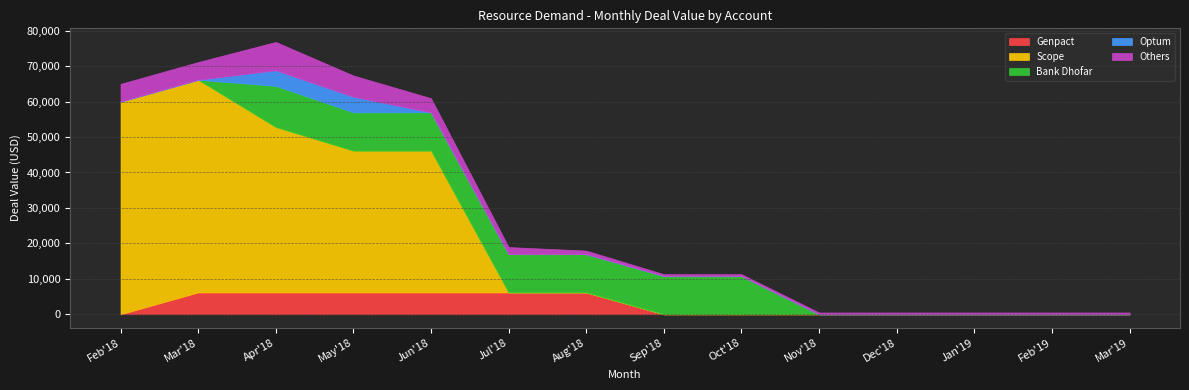

Count the number of data series in this chart.

5